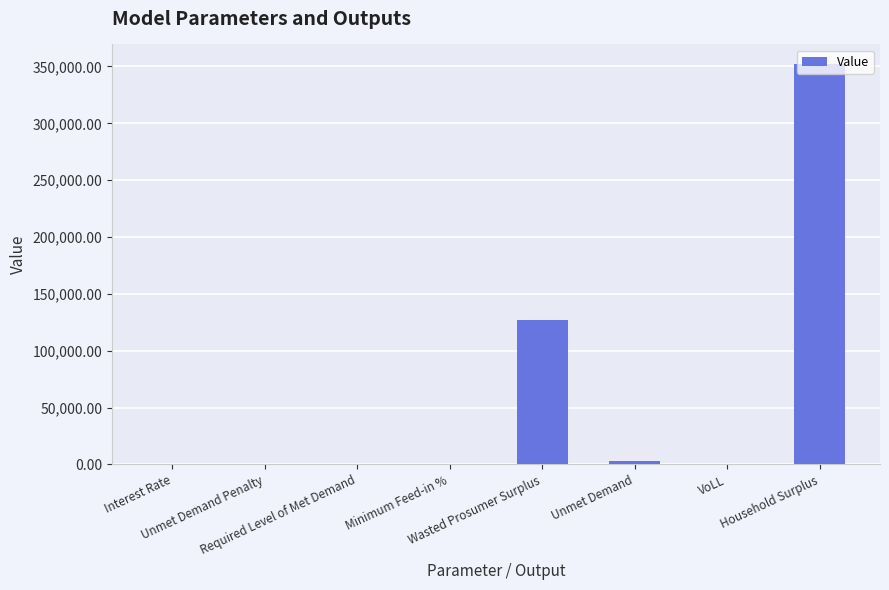

What is the maximum value shown in the chart?

351809.8